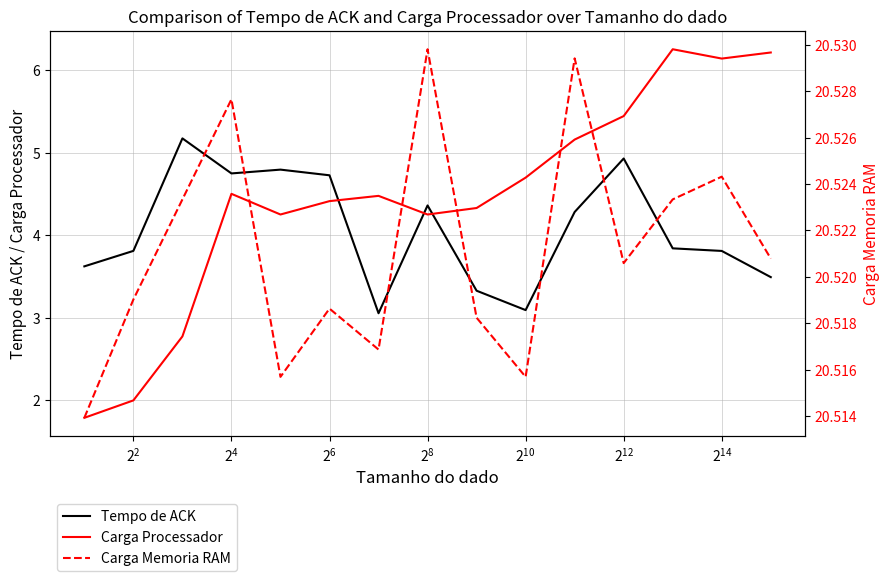

What is the maximum value for Tempo de ACK?

5.2